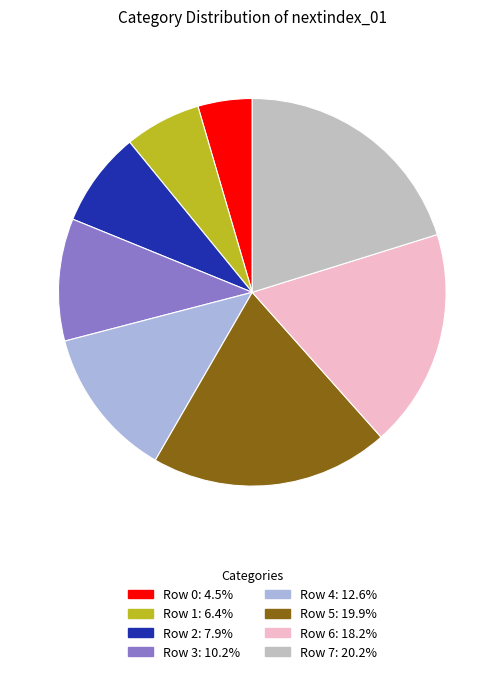

Does Row 0: 4.5% account for over 50% of the chart?

No